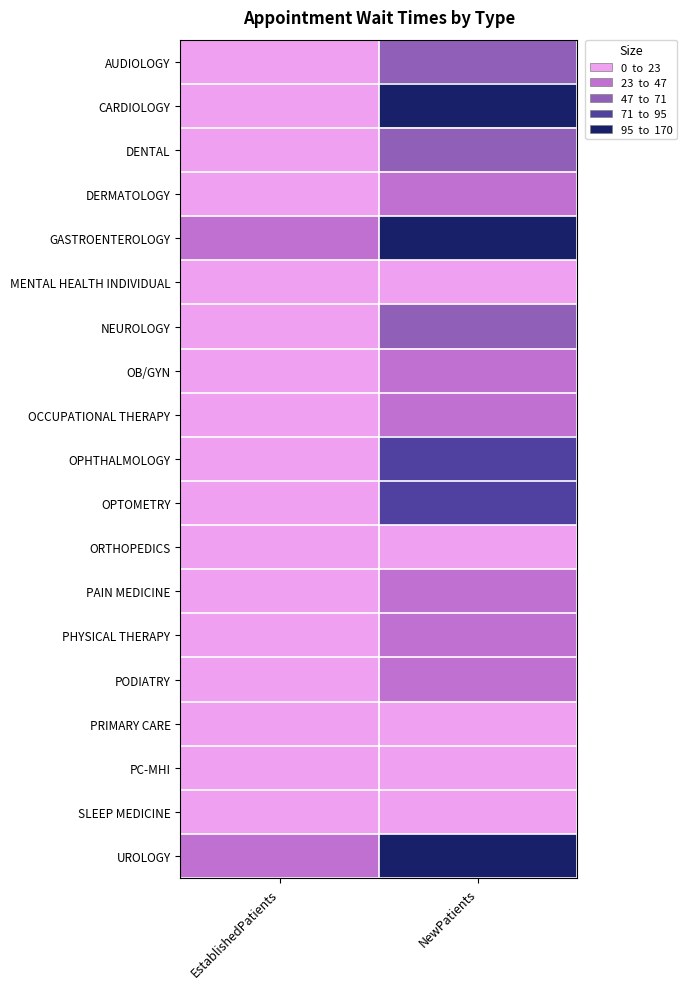

Which has a higher value, NewPatients or EstablishedPatients?

NewPatients